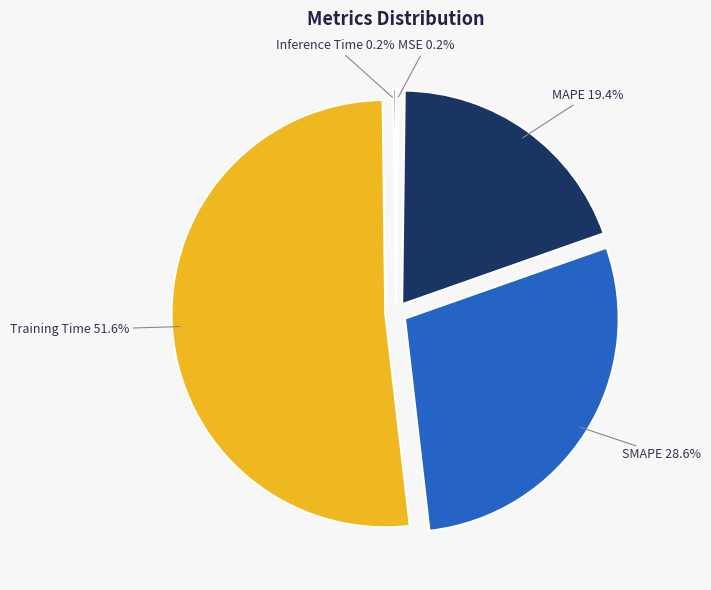

Is there any slice that represents more than half of the pie?

Yes